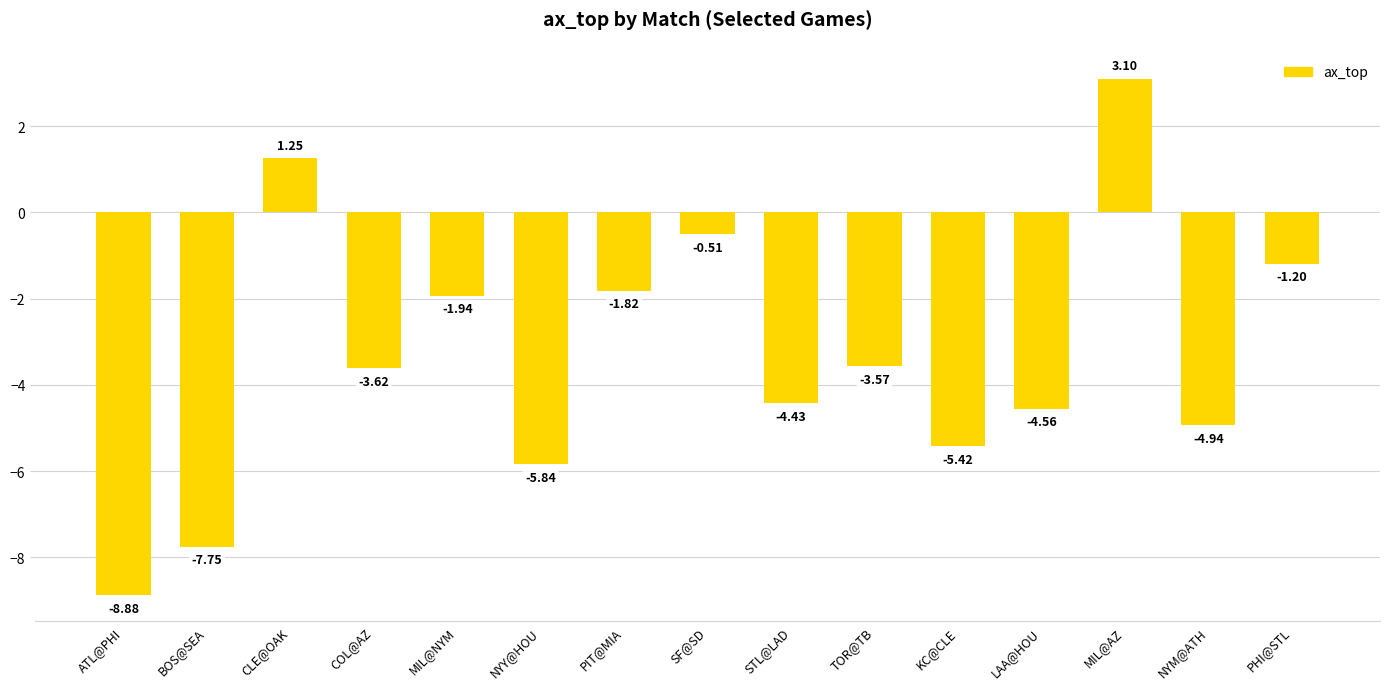

At which category does the chart reach its peak across all series?

MIL@AZ